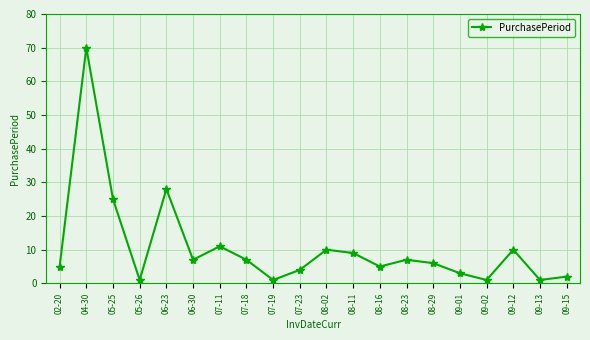

Between 08-02 and 04-30, which is larger?

04-30